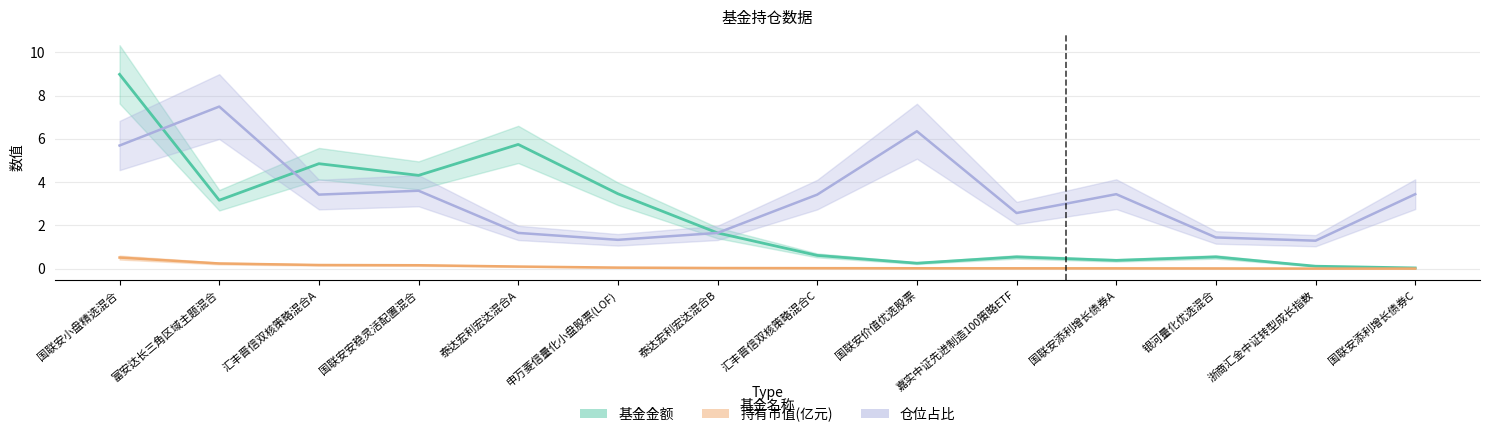

Which series has the widest spread of values?

基金金额